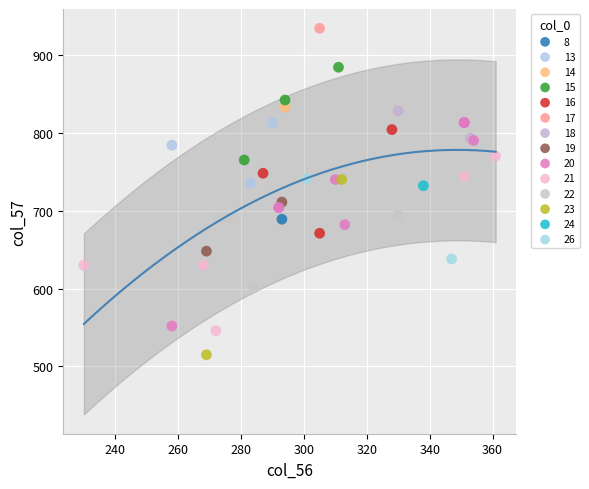

What are all the series names shown in the legend?

8, 13, 14, 15, 16, 17, 18, 19, 20, 21, 22, 23, 24, 26